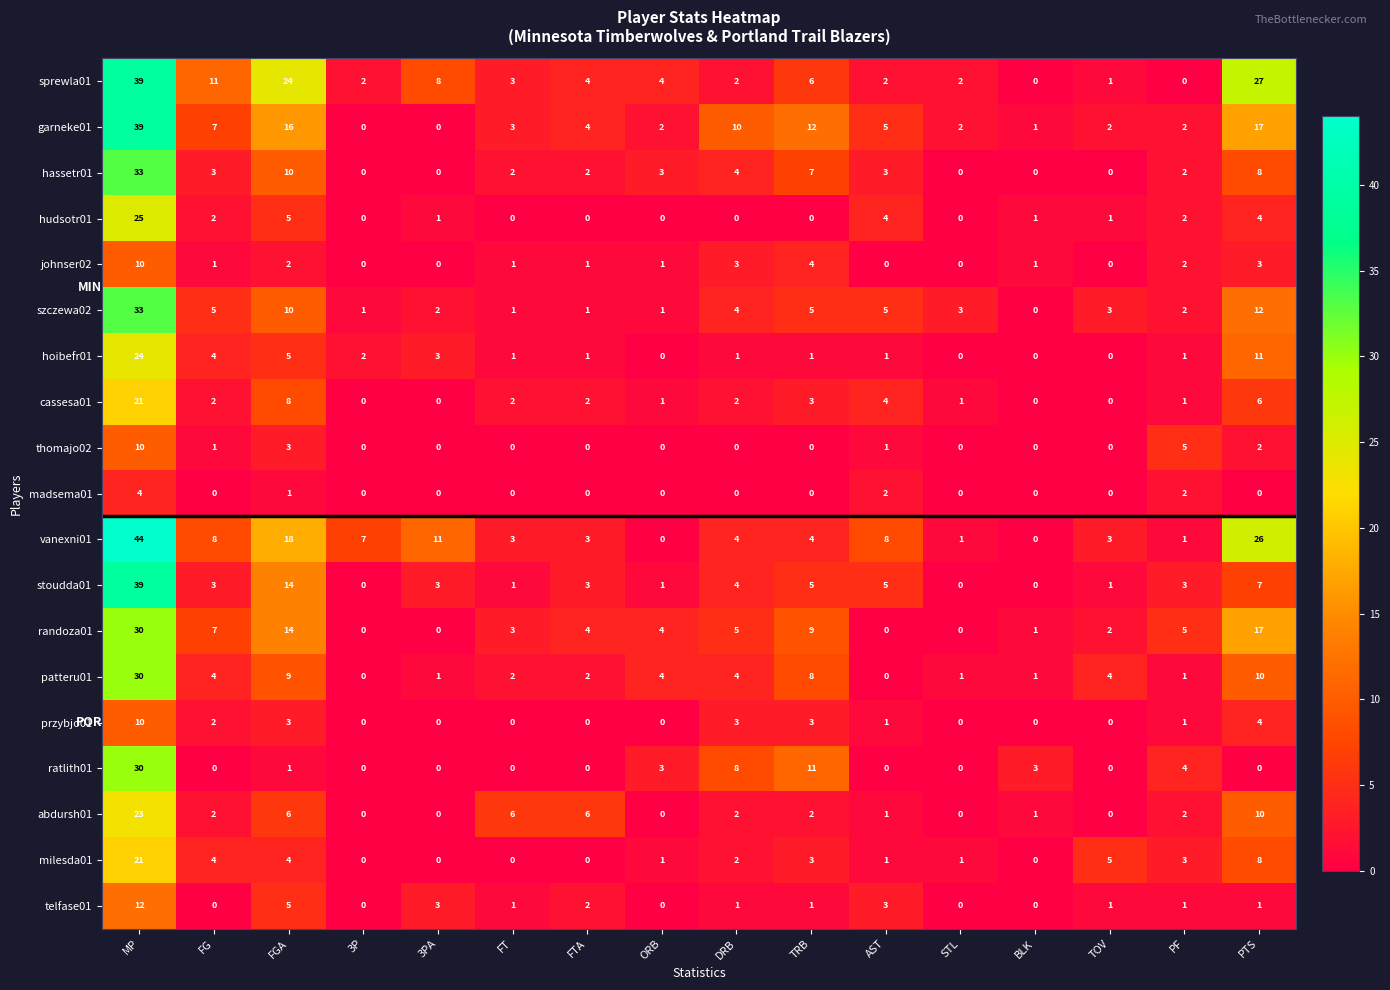

What is the average value of the stoudda01 series?

6